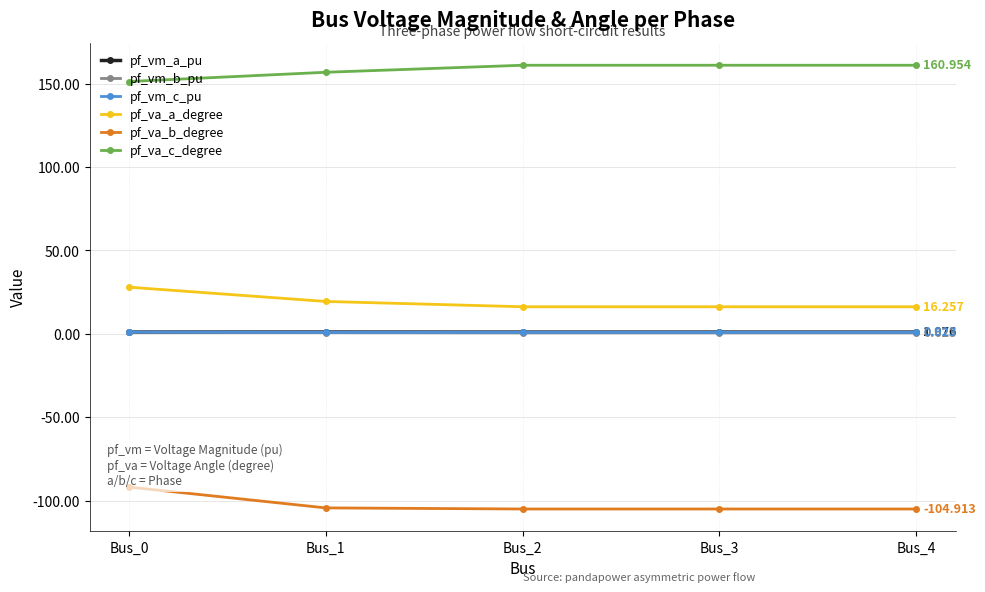

Which series has the largest total across all categories?

pf_va_c_degree